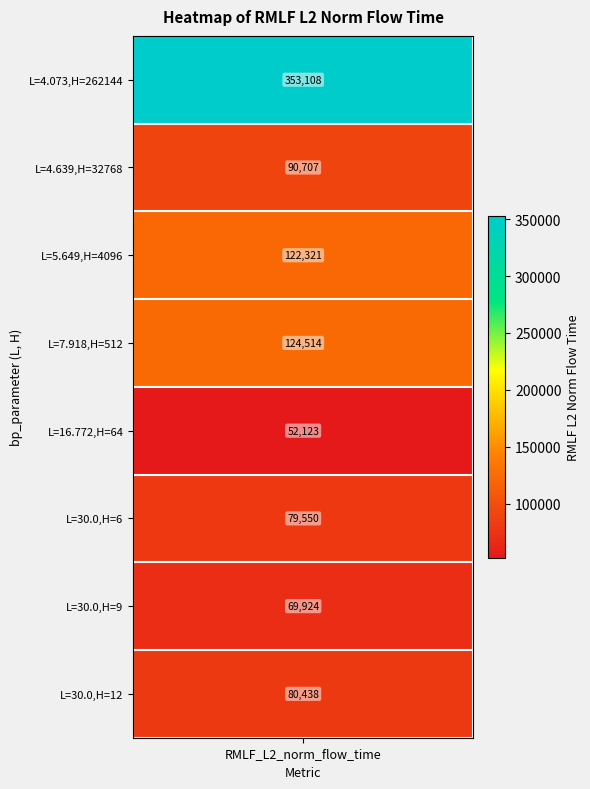

What is the average value of the bp_parameter_H series?

37451.4